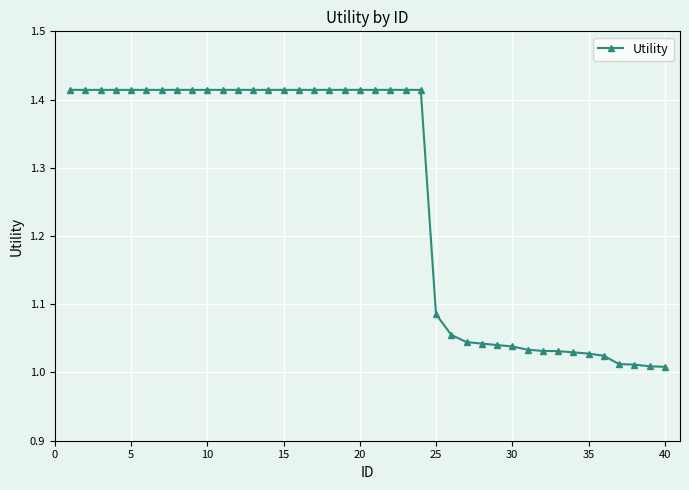

What is the difference between the second highest and minimum values?

0.4